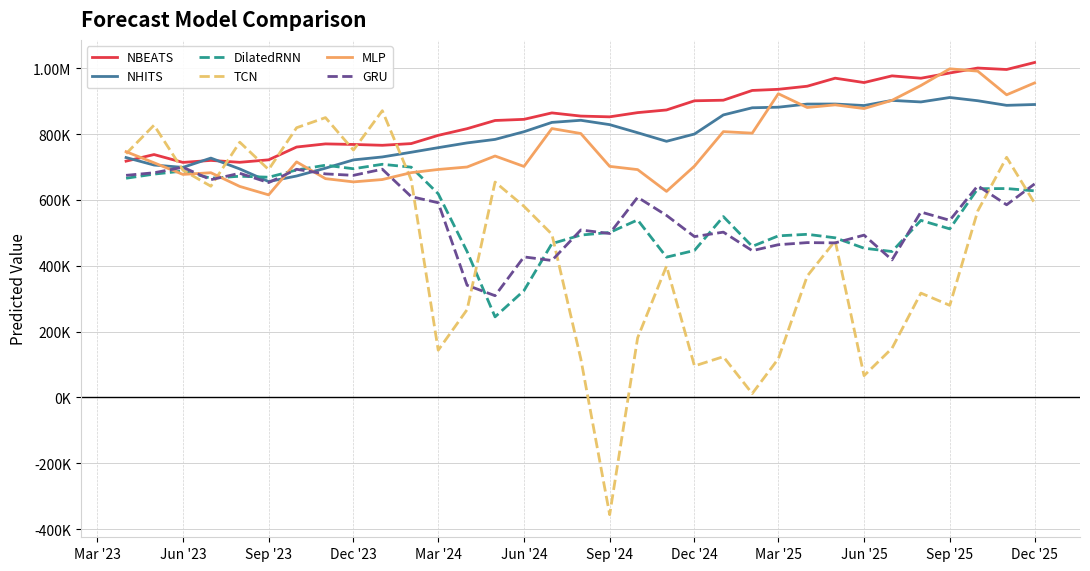

In DilatedRNN, how many points are higher than both neighbors (excluding endpoints)?

9